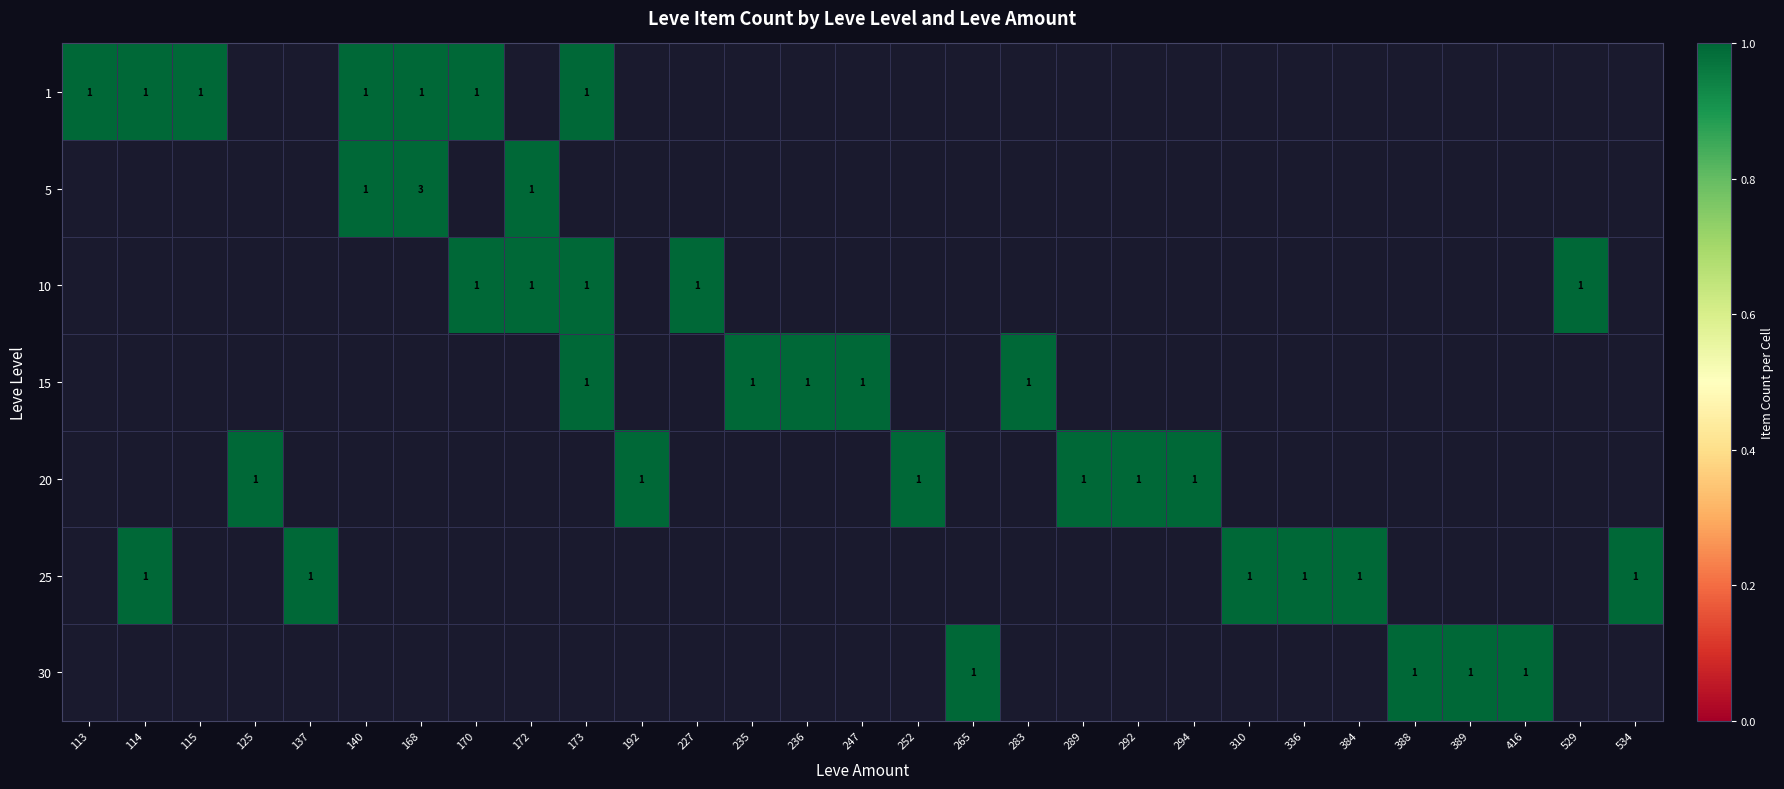

Which has a higher value, 236 or 113?

113